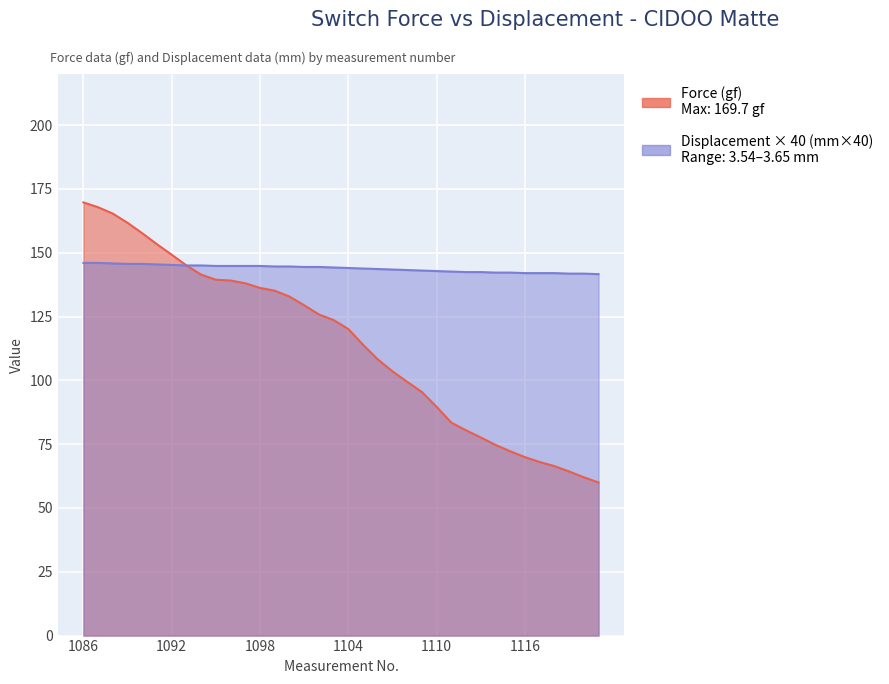

At 1101, list the series in order from smallest to largest.

Force (gf), Displacement (mm)